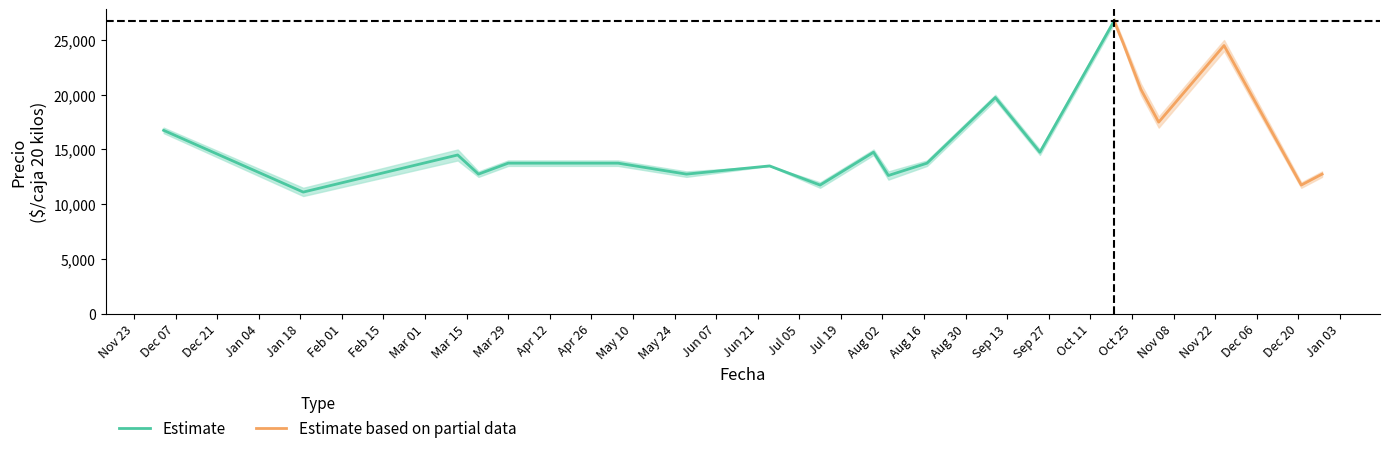

What is the lowest value of the Estimate series?

11109.5